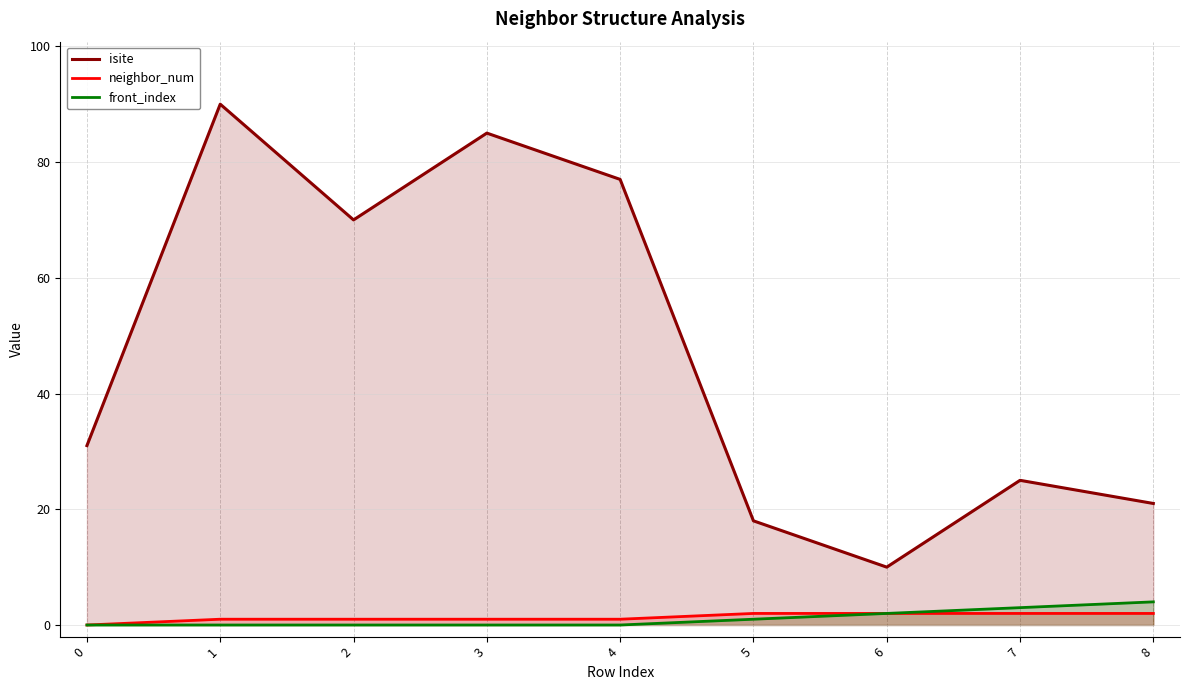

Which series has the largest range (max minus min)?

isite